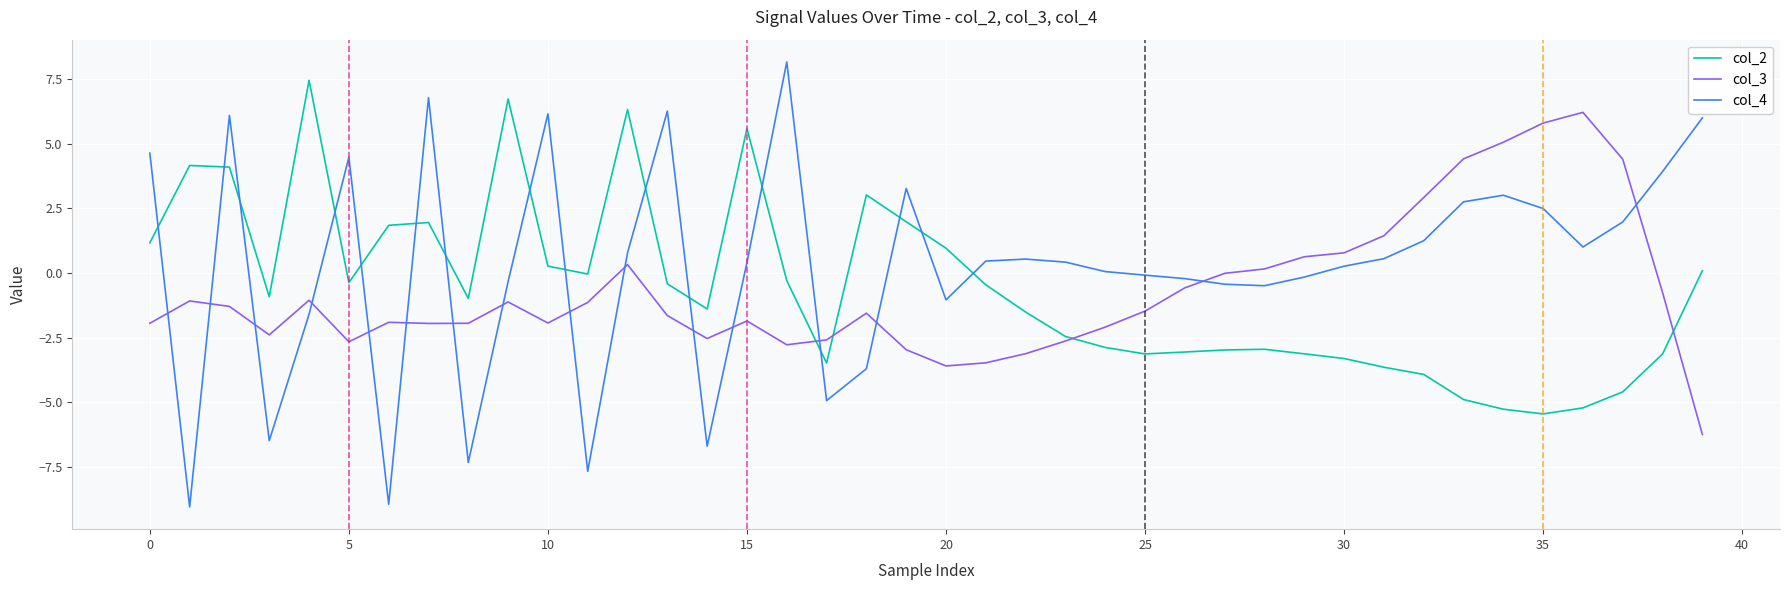

What is the sum of all col_4 values?

12.8